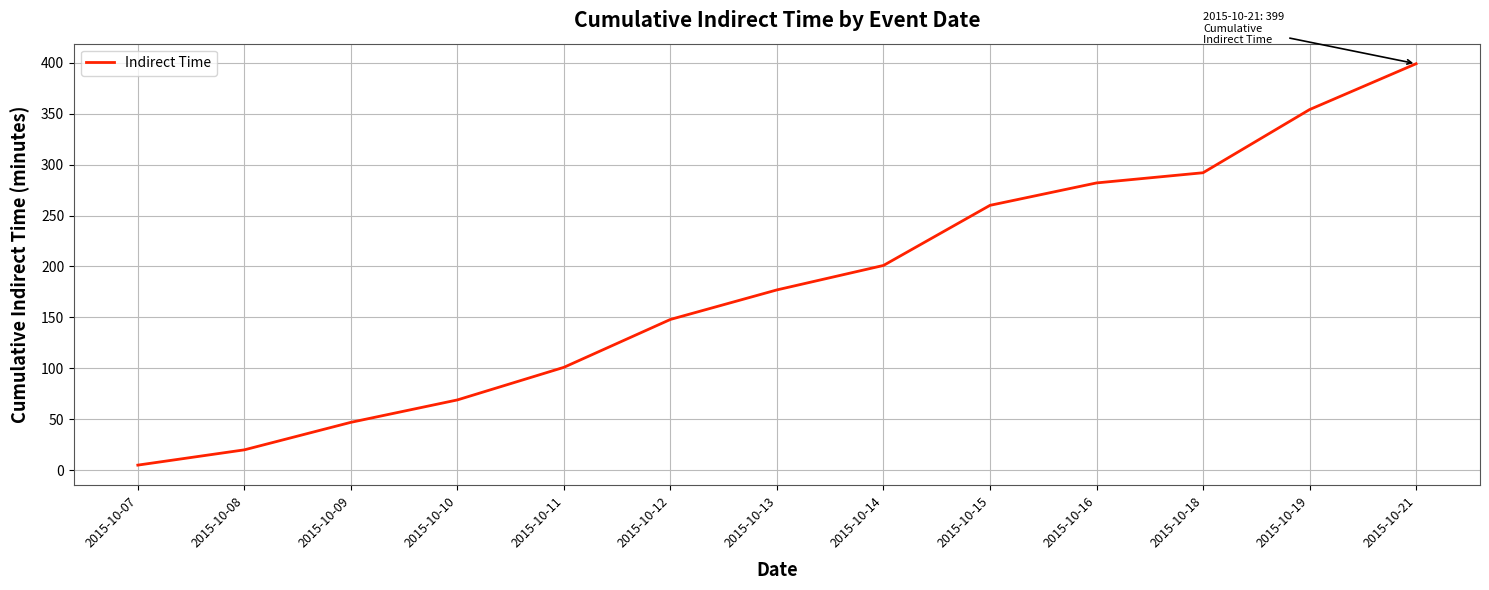

Which category has the highest value across all series?

2015-10-21